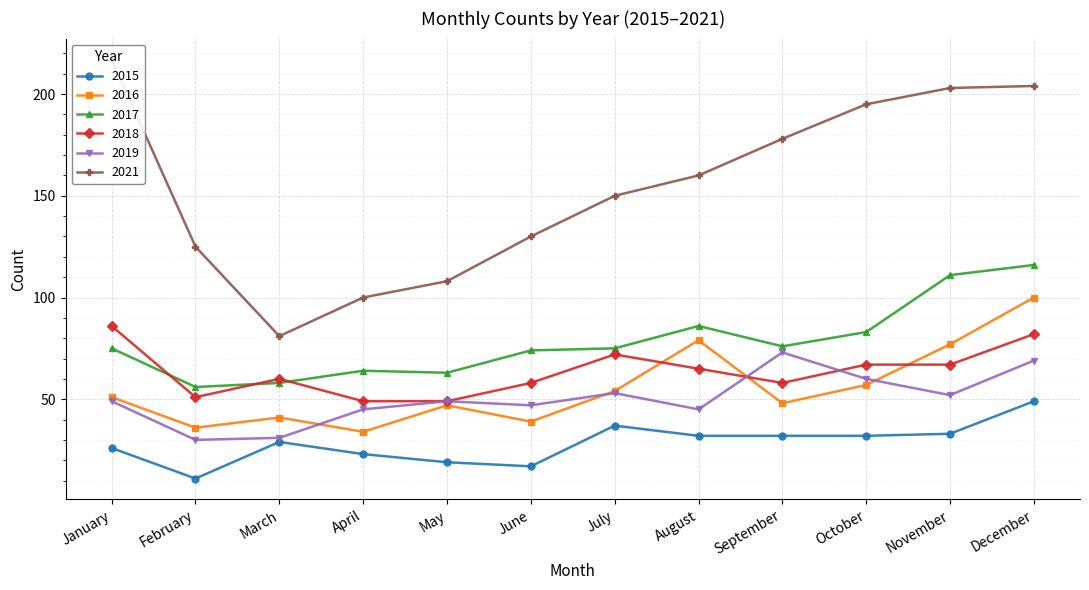

At which label does 2018 first exceed 65?

January